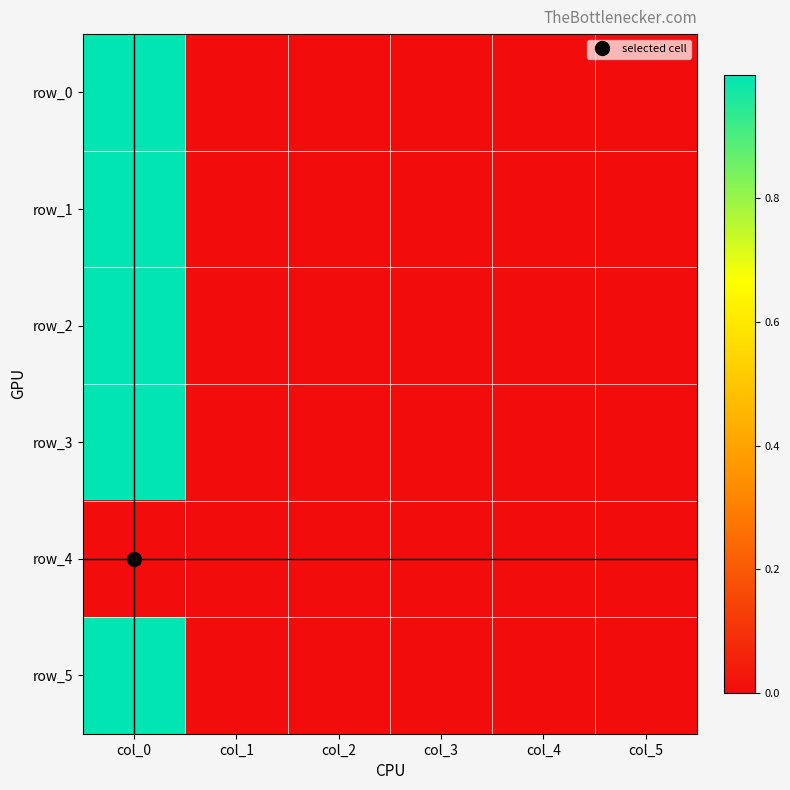

Reading right to left, list all the values displayed in this chart.

row_0: 0.0	0.0	0.0	0.0	0.0	1.0
row_1: 0.0	0.0	0.0	0.0	0.0	1.0
row_2: 0.0	0.0	0.0	0.0	0.0	1.0
row_3: 0.0	0.0	0.0	0.0	0.0	1.0
row_4: 0.0	0.0	0.0	0.0	0.0	0.0
row_5: 0.0	0.0	0.0	0.0	0.0	1.0